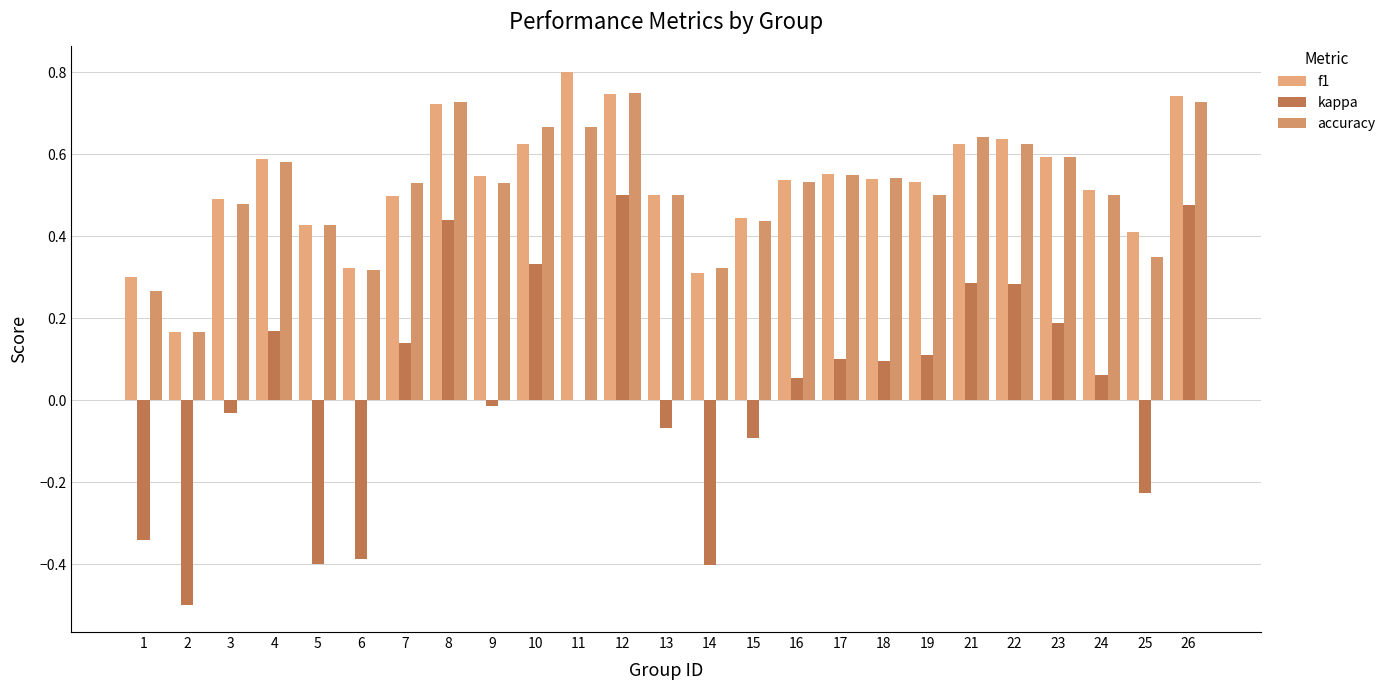

The value of f1 at 21 is 0.9. True or false?

False